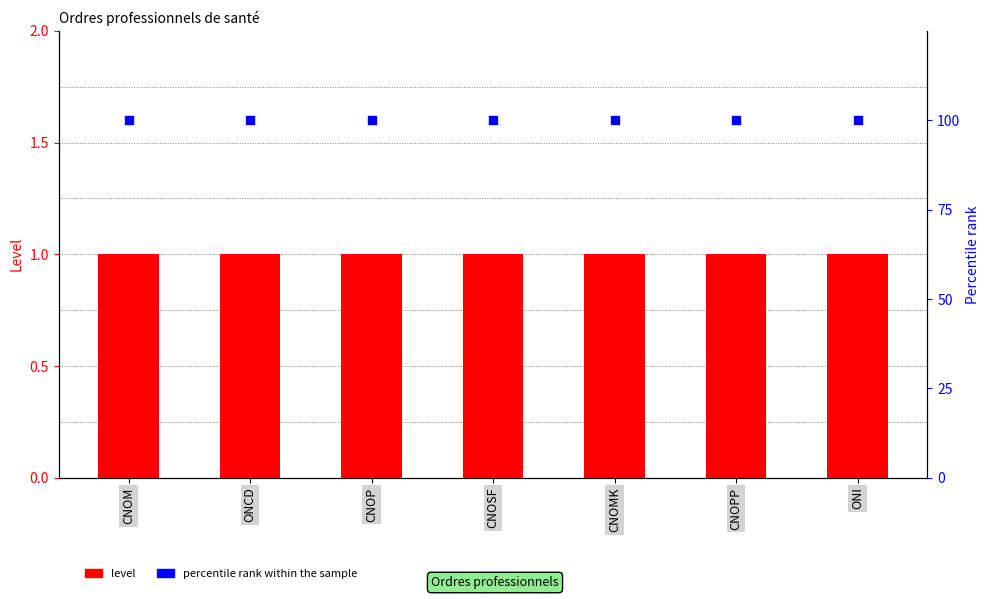

What is the total value across all series at CNOM?

101